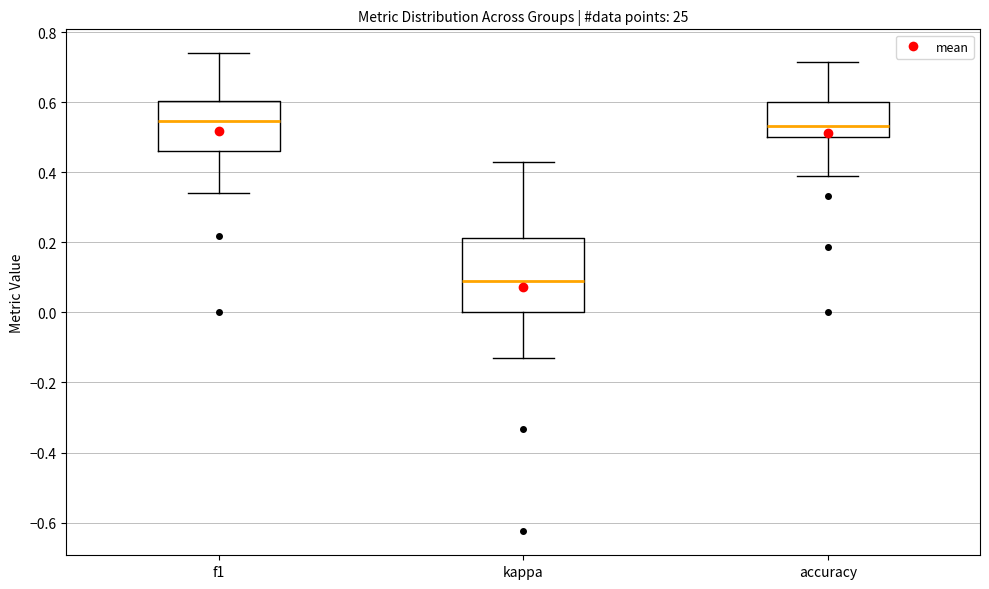

Reading left to right, read every box against the y-axis: the position of its median line, the range the box covers, and the ends of its whiskers. The values are not printed on the chart, so give them approximately, as read against the axis.

f1: median 0.54, box 0.46 to 0.60, whiskers 0.34 to 0.74
kappa: median 0.10, box 0.00 to 0.22, whiskers -0.12 to 0.42
accuracy: median 0.54, box 0.50 to 0.60, whiskers 0.38 to 0.72